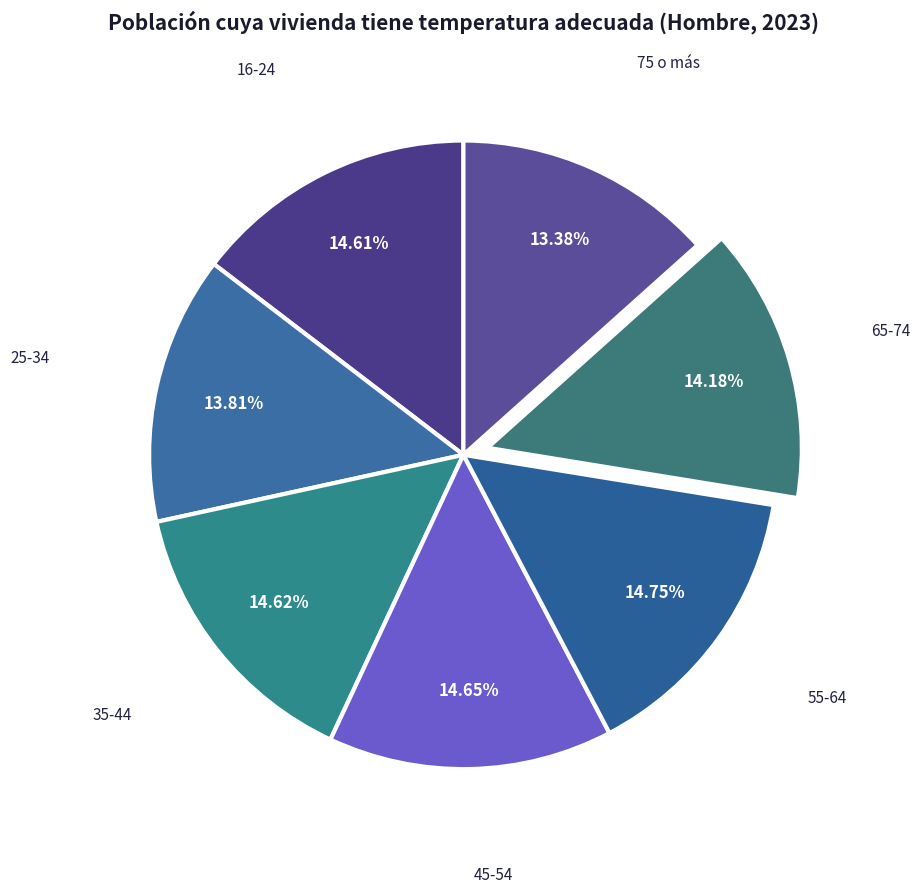

To the nearest percent, what is the combined percentage of 75 o más and 45-54?

28%